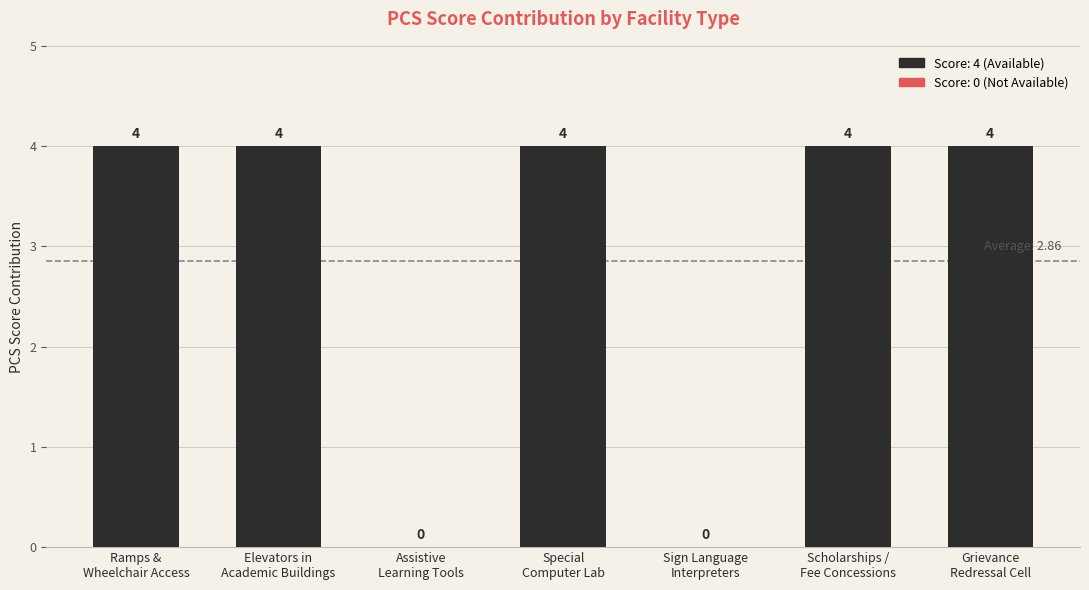

What is the maximum value shown in the chart?

4